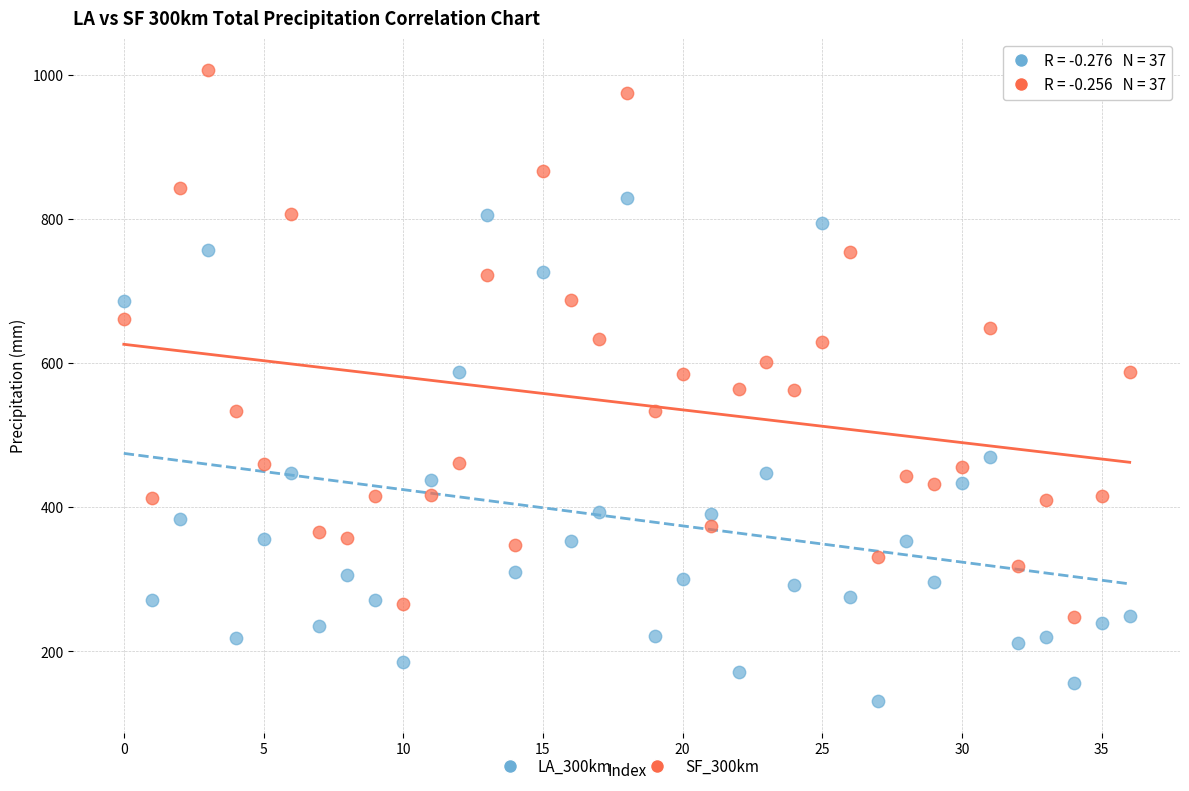

Across all data points, what is the range of Y values (max minus min)?

876.6